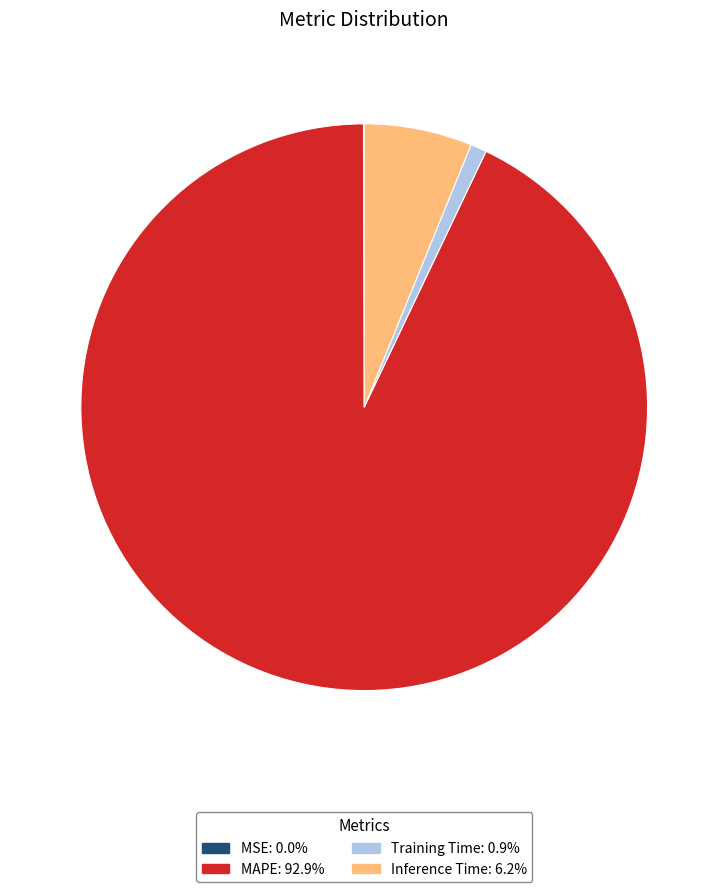

Which category has the biggest portion of the pie?

MAPE